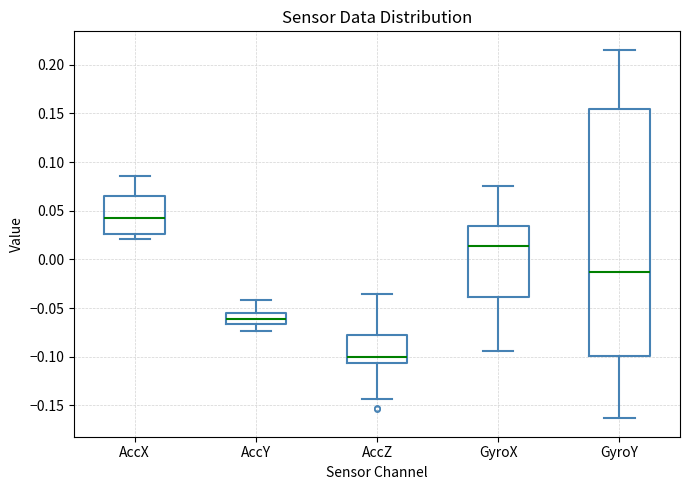

Which box is the tallest, from its lower edge to its upper edge?

GyroY